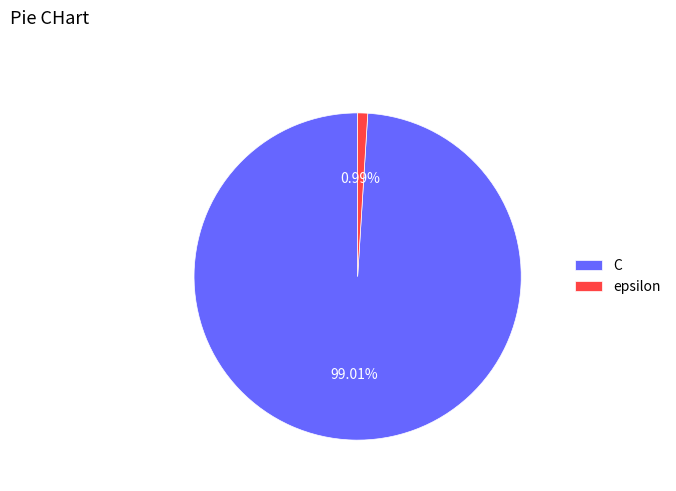

To the nearest percent, what is the combined percentage of C and epsilon?

100%